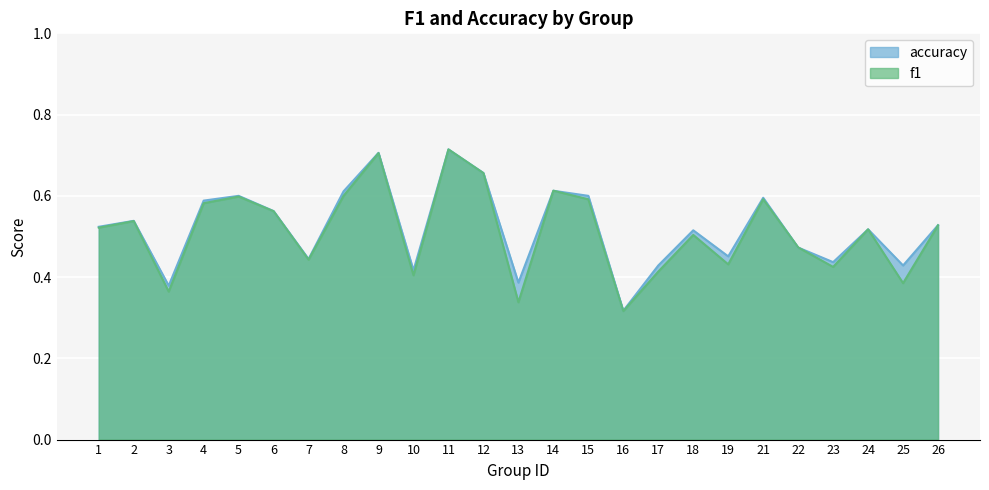

True or false: f1 and accuracy cross at least once.

True